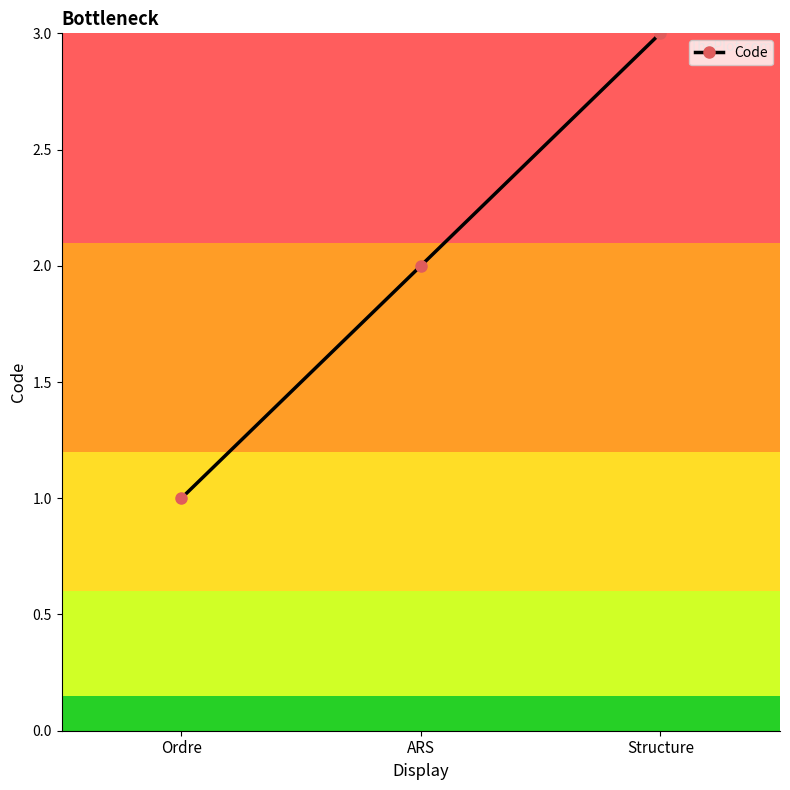

Reading left to right, extract all data points from this chart.

1	2	3